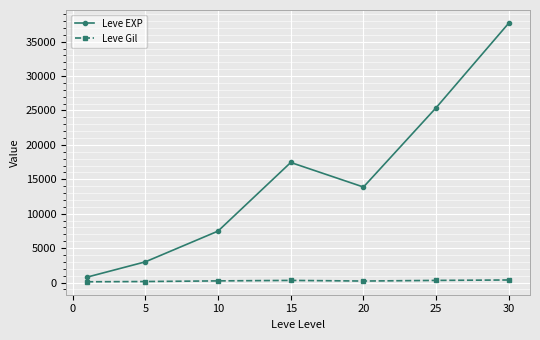

True or false: Leve EXP has more than 1 interior local peaks.

False